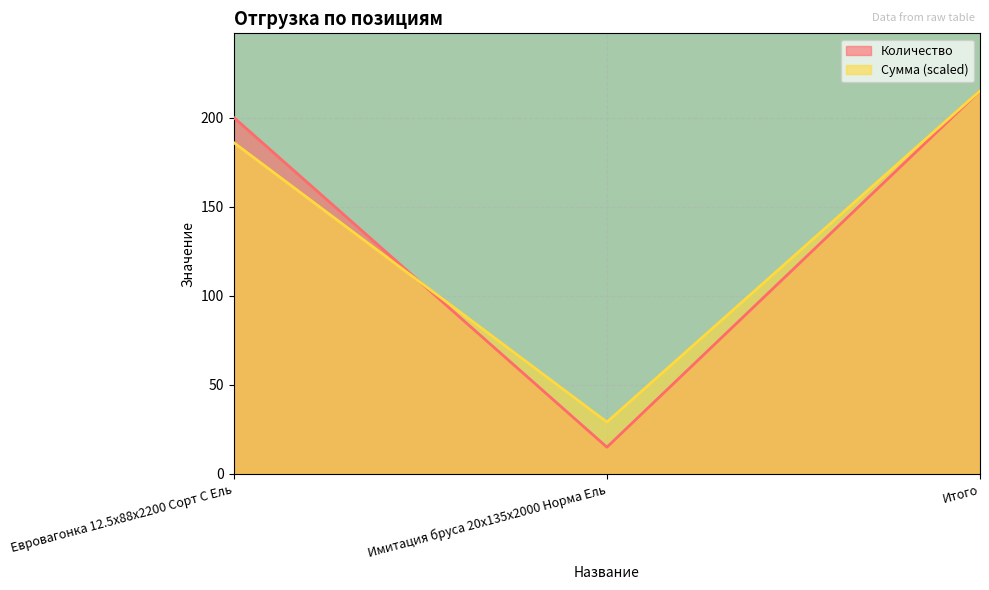

How many lines are shown in the chart?

2